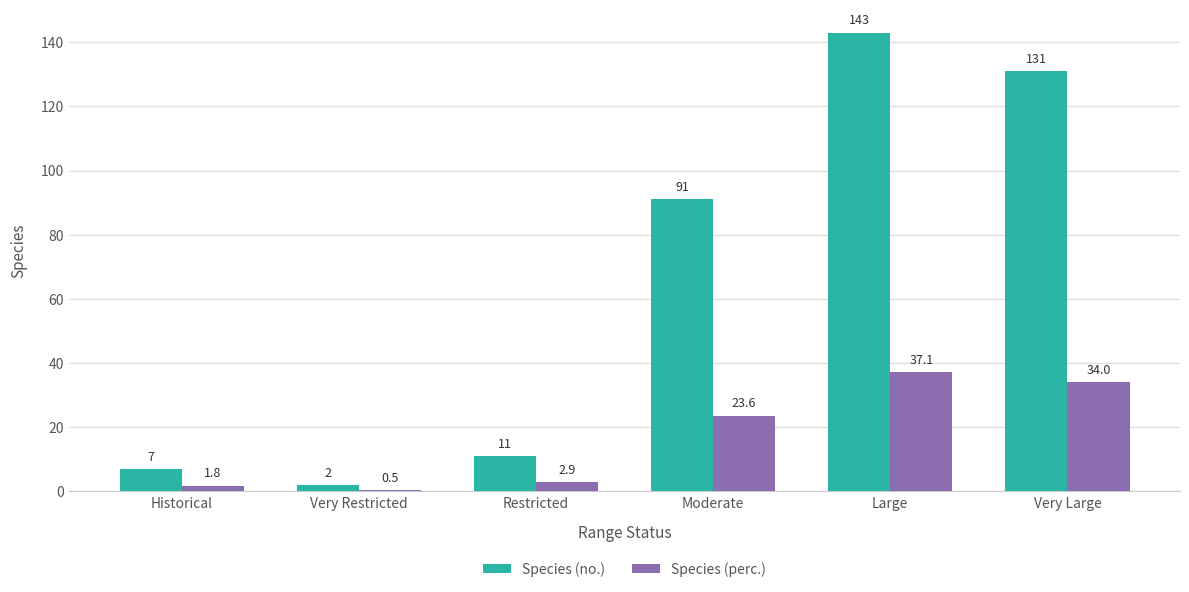

Does the chart contain any negative values?

No